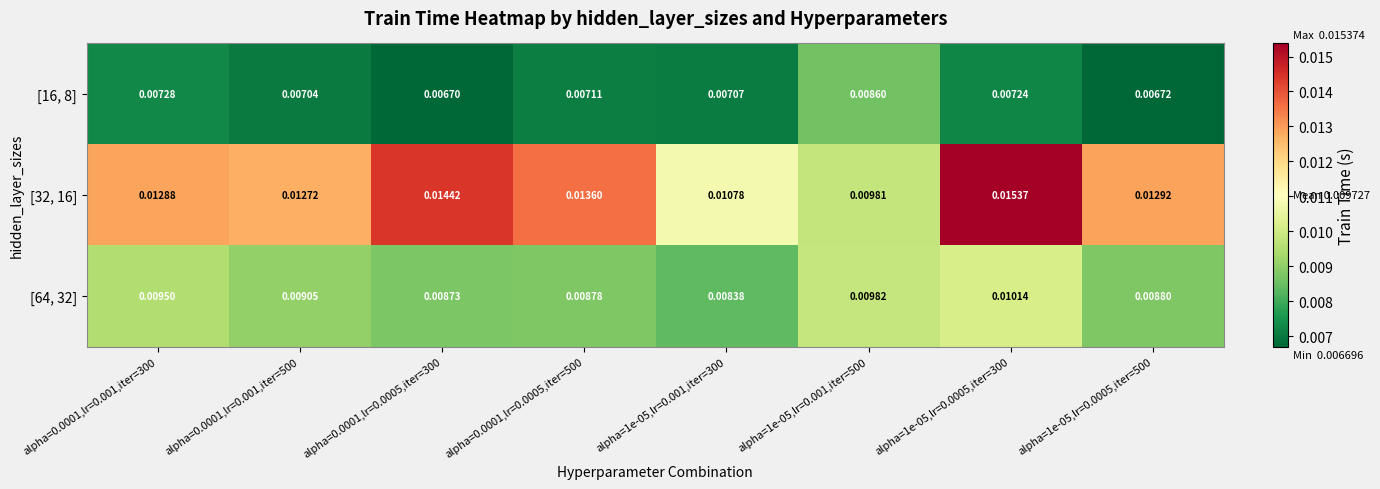

At which category is the sum across all series the highest?

alpha=1e-05,lr=0.0005,iter=300